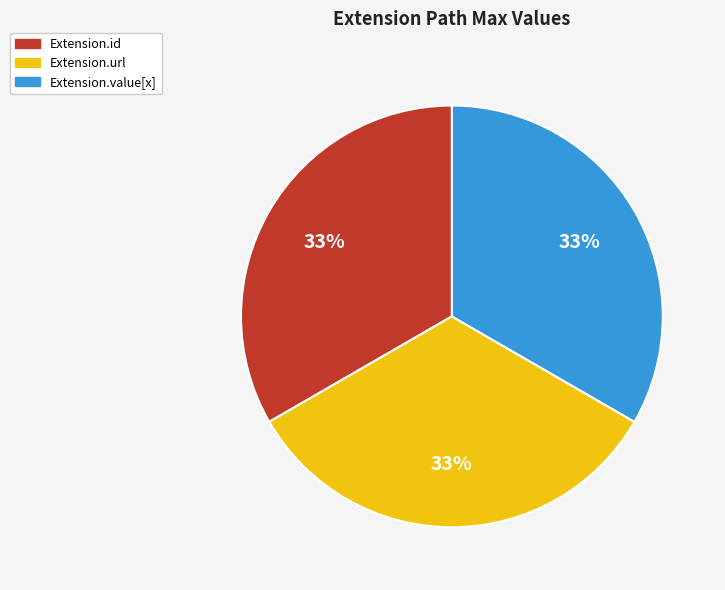

To the nearest percent, what is the average slice percentage?

33%